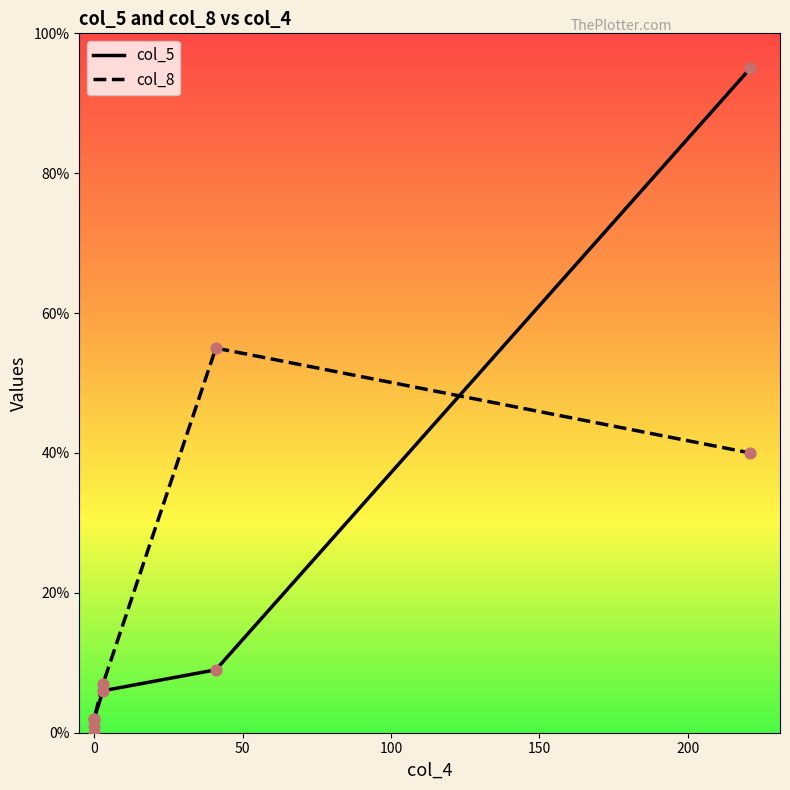

Which series reaches the minimum Y coordinate?

col_8